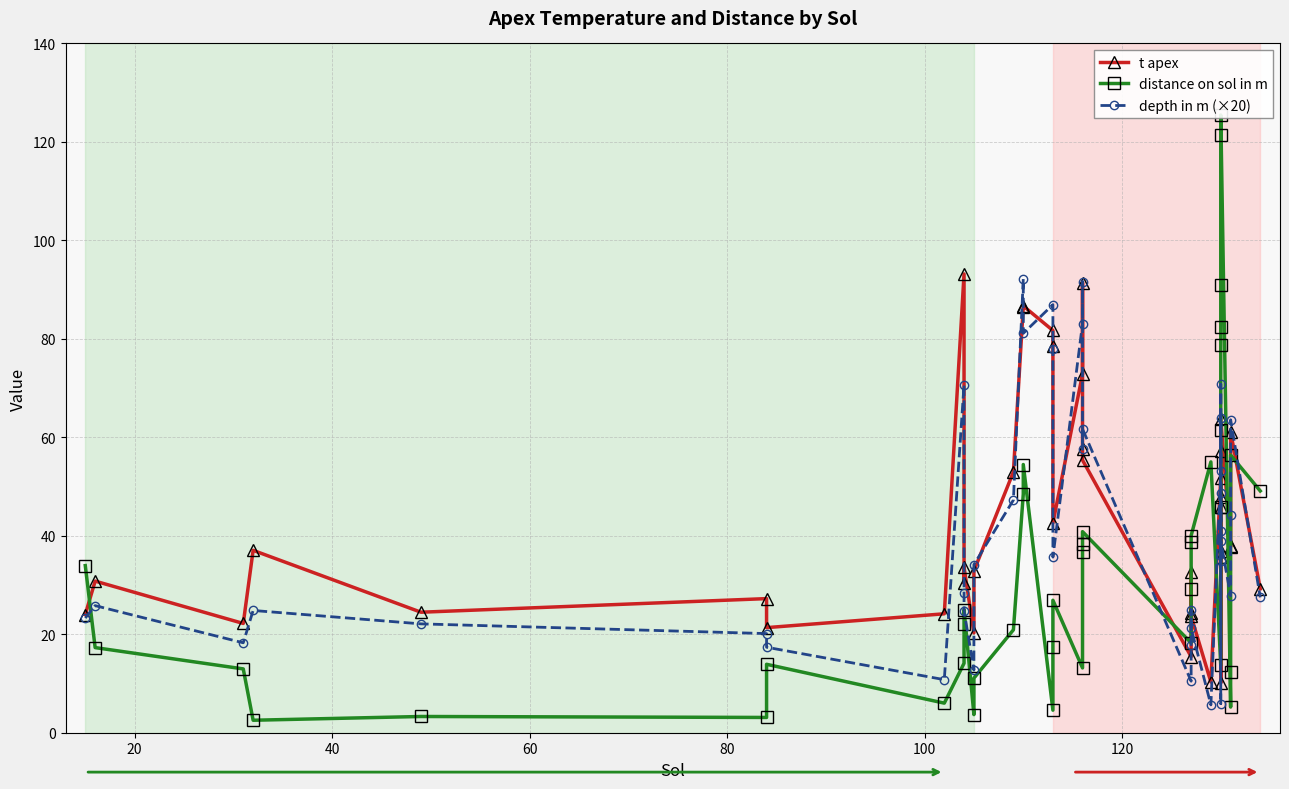

In t apex, how many points are higher than both neighbors (excluding endpoints)?

13